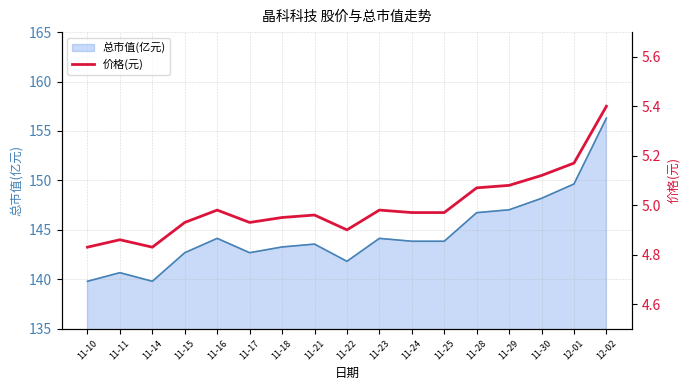

What position from the right is 11-18?

11